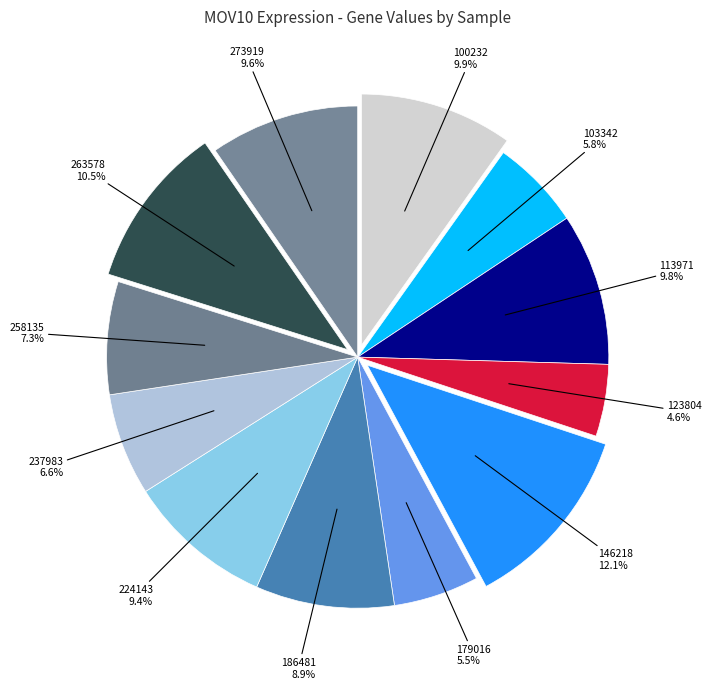

Which slice is the smallest?

123804